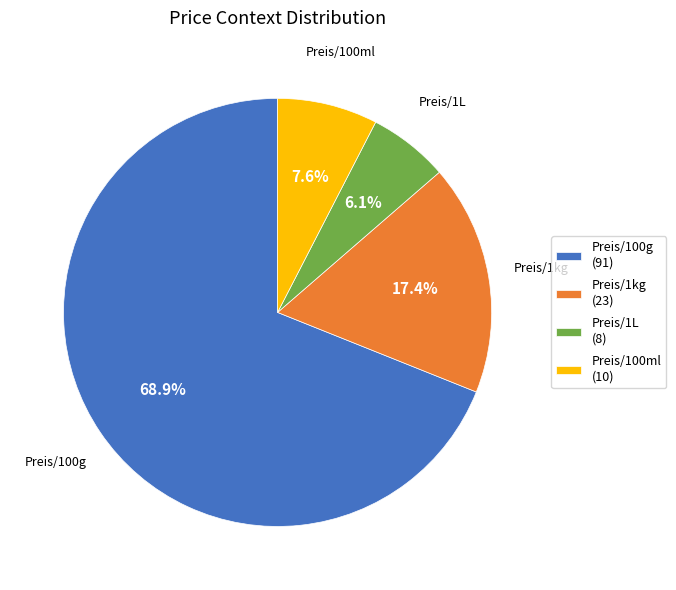

Which has a higher value, Preis/100ml (10) or Preis/1kg (23)?

Preis/1kg (23)